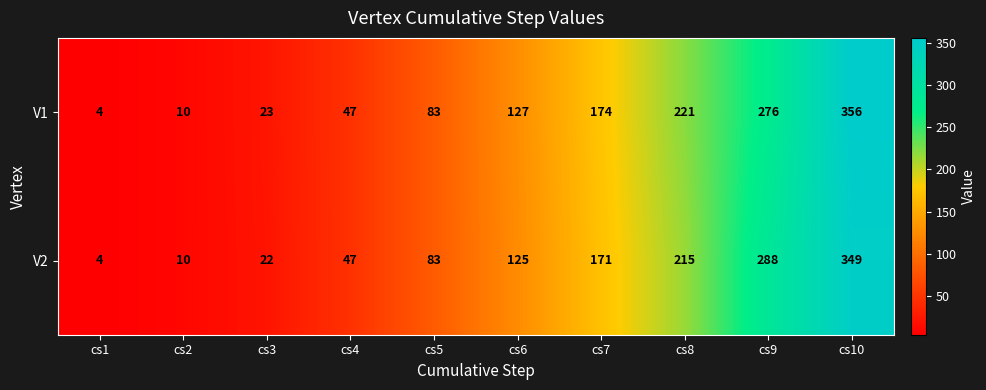

Rank the categories by V1 value from highest to lowest.

cs10, cs9, cs8, cs7, cs6, cs5, cs4, cs3, cs2, cs1